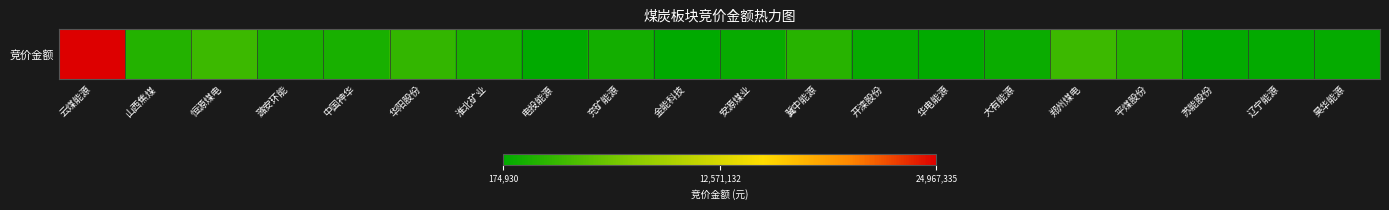

True or false: the data shows 3087849 at 山西焦煤.

False